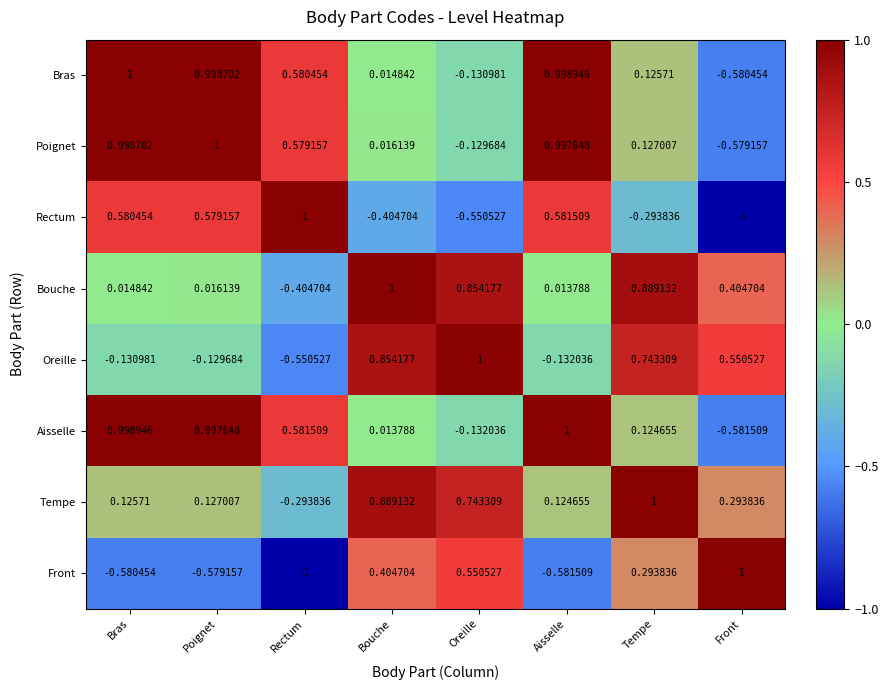

Rank the series at Front from lowest to highest value.

Rectum, Aisselle, Bras, Poignet, Tempe, Bouche, Oreille, Front